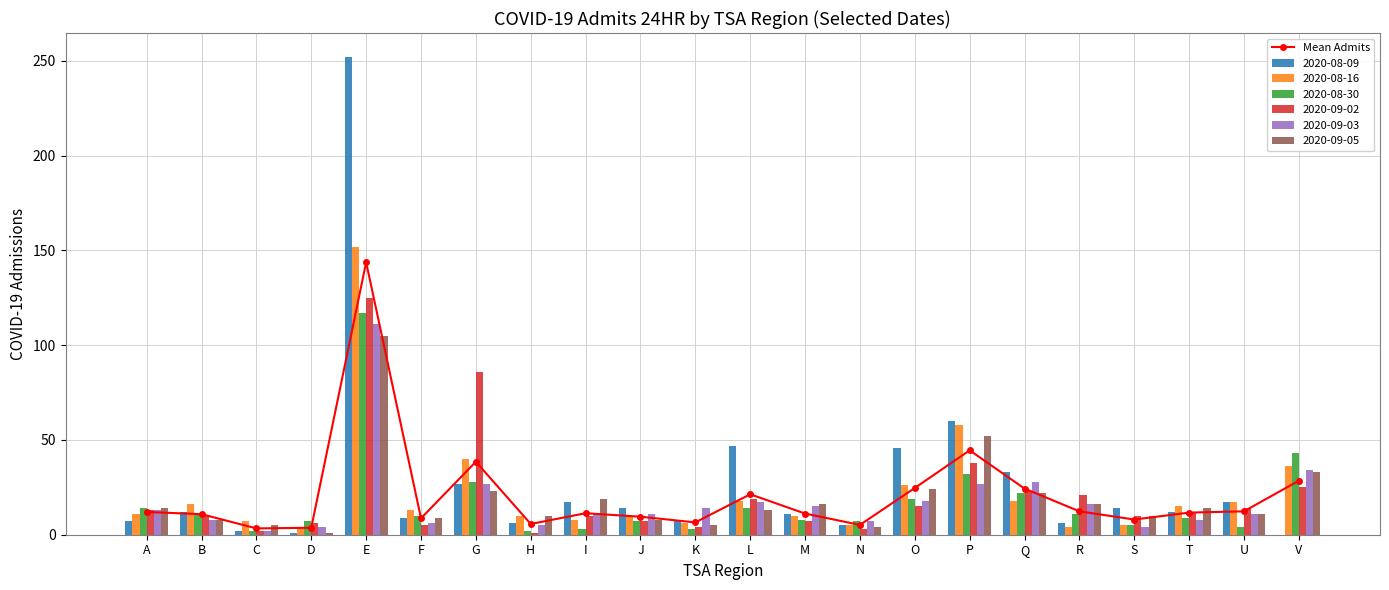

What is the sum of all values?

457.7